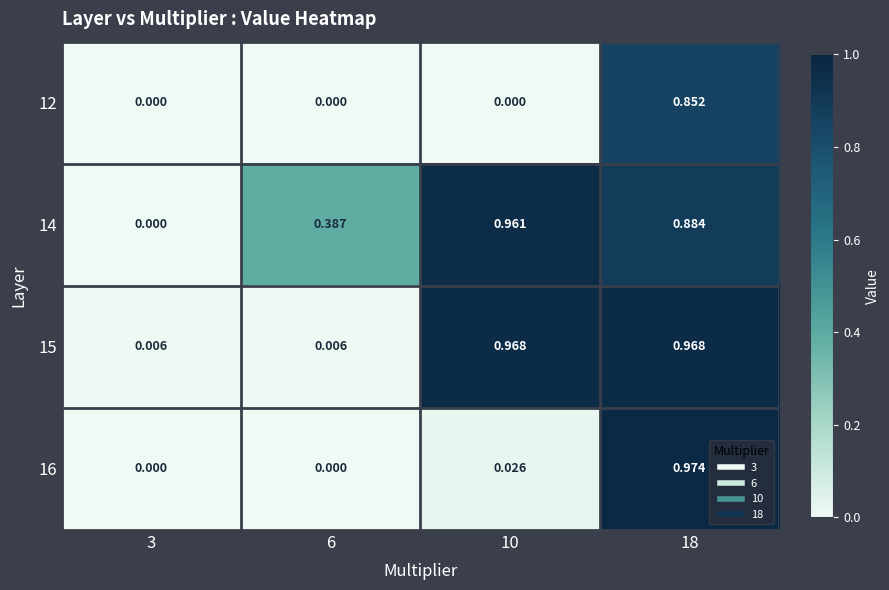

Between 3 and 10, which series saw the biggest shift?

15